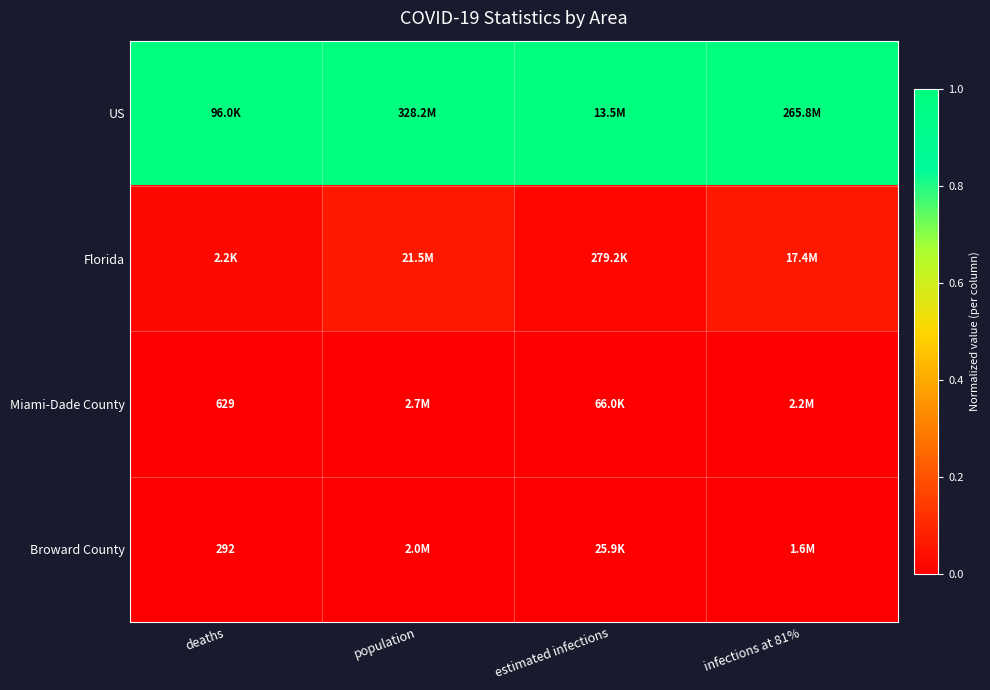

The value of Miami-Dade County at estimated infections is 0.0. True or false?

False